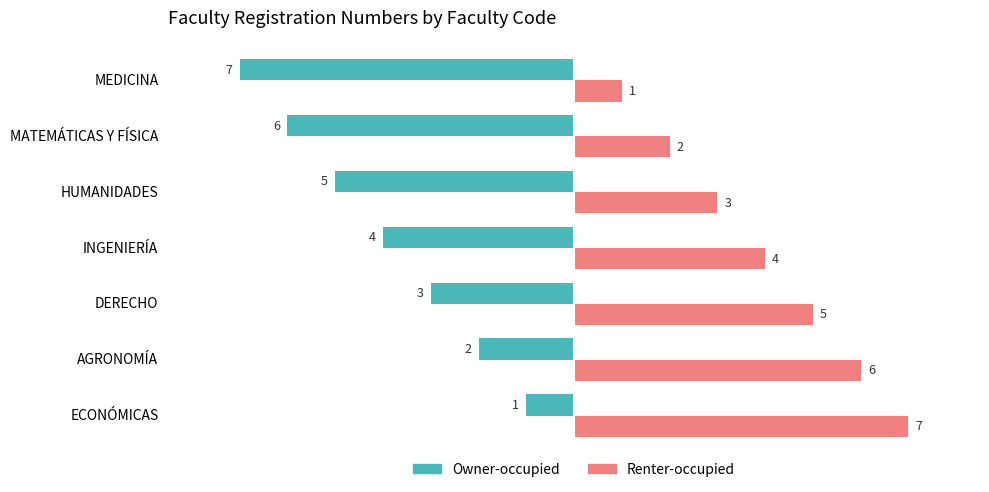

List the series in order of their peak value, highest first.

Renter-occupied, Owner-occupied